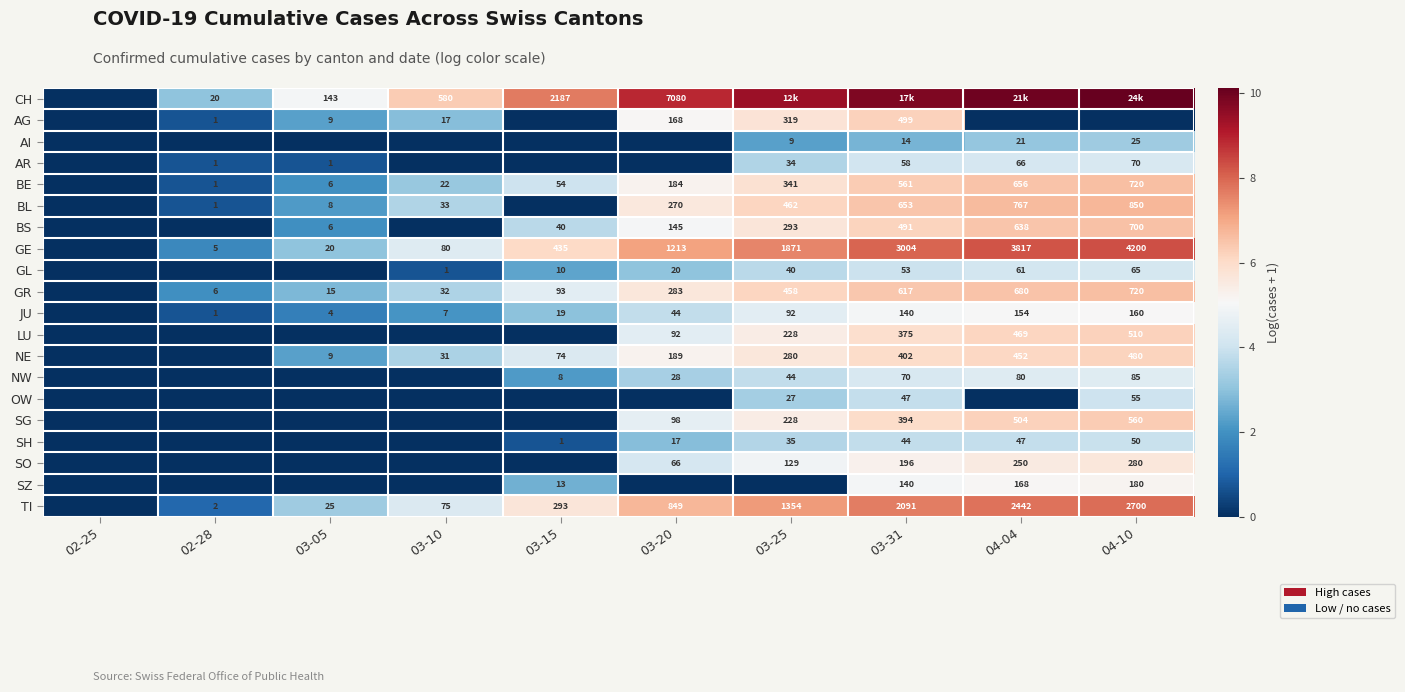

How many series are shown in this chart?

20